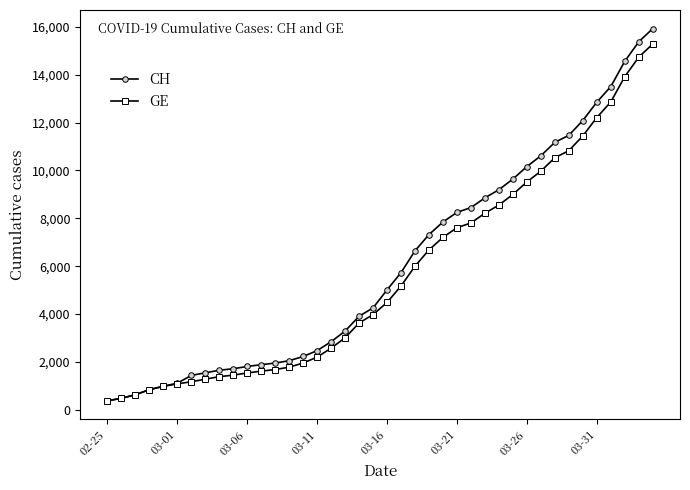

Which series has the largest range (max minus min)?

CH